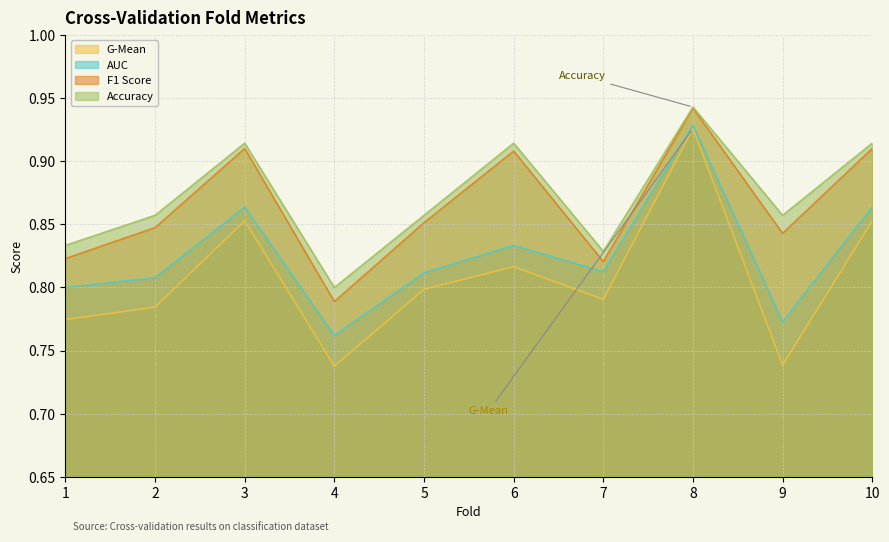

List the labels in order of f1_score value, smallest first.

4, 7, 1, 9, 2, 5, 6, 3, 10, 8